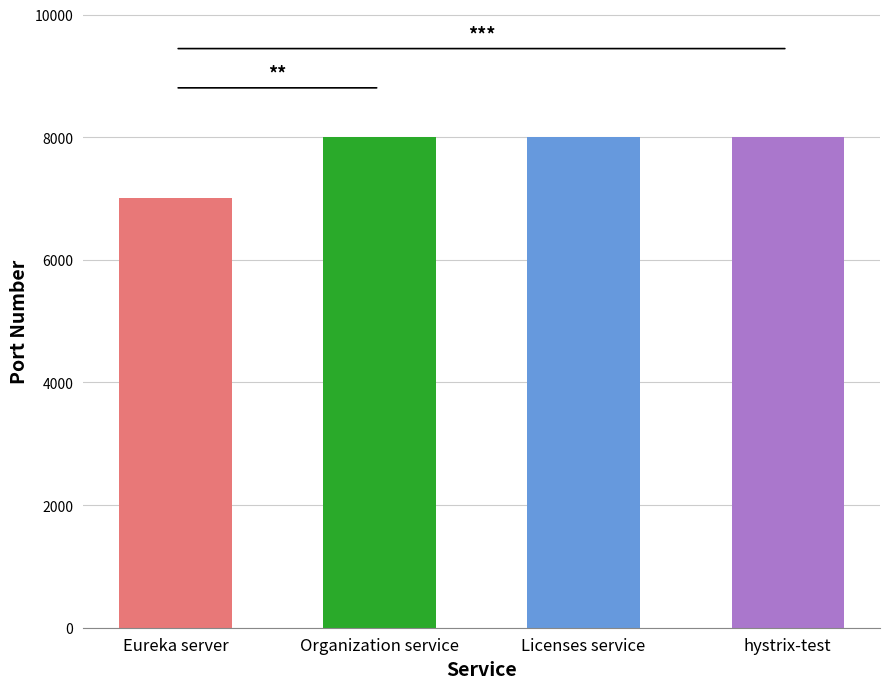

Which label corresponds to the smallest value in the chart?

Eureka server